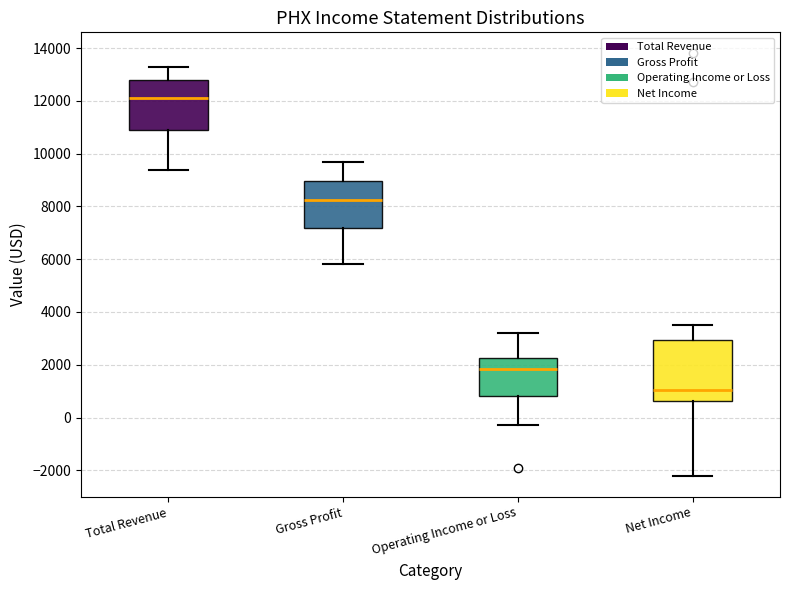

Comparing the boxes themselves (not the whiskers), which one is the tallest?

Net Income